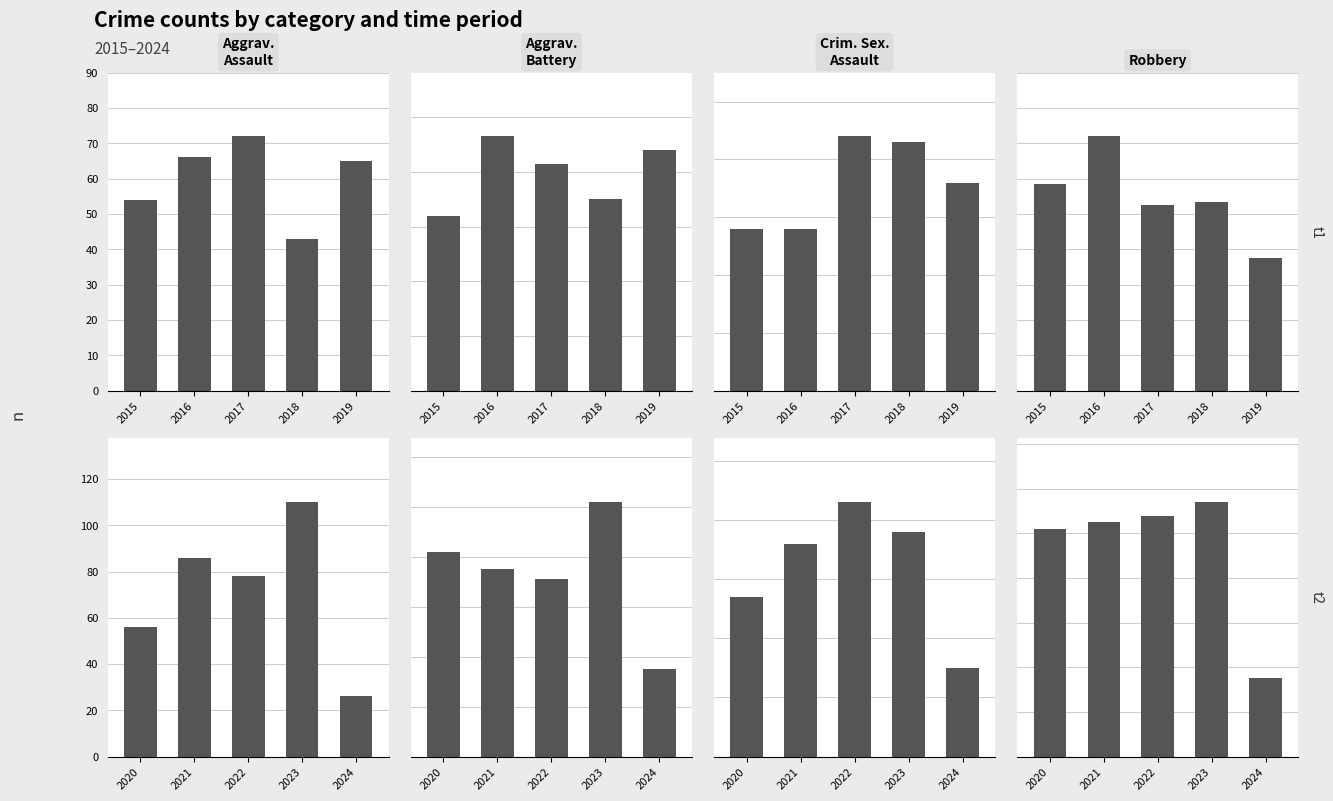

Count the number of data series in this chart.

4